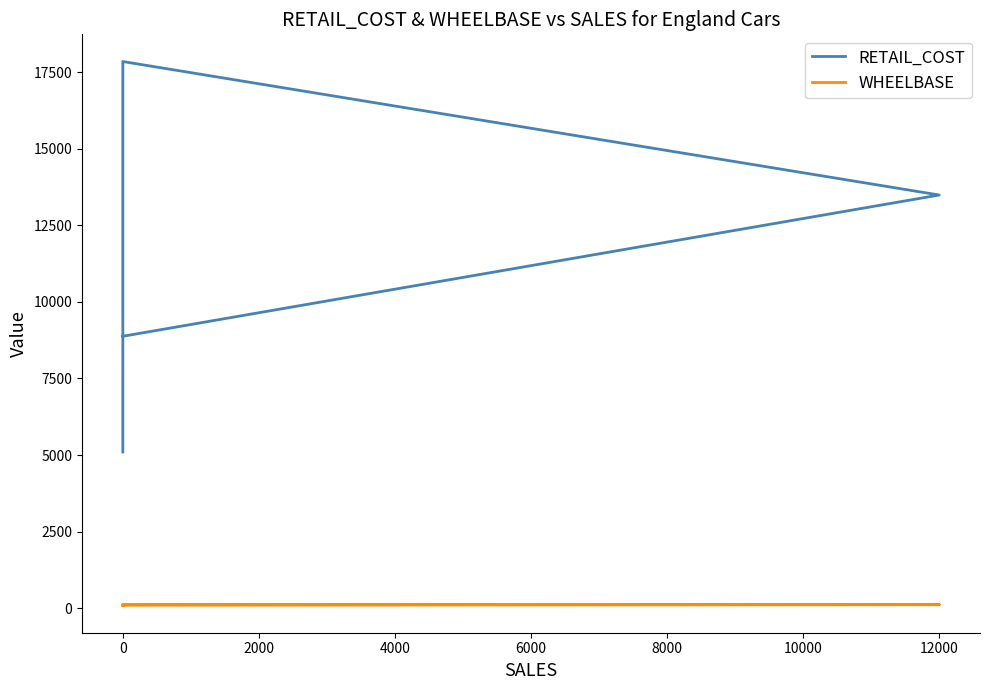

List the series in order of their overall mean, highest first.

RETAIL_COST, WHEELBASE